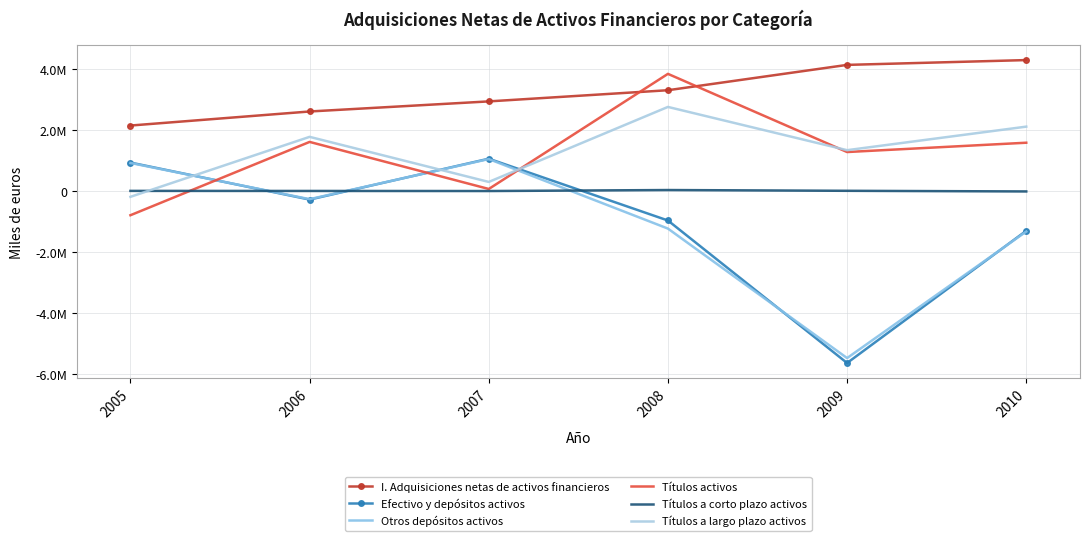

How many series are shown in this chart?

6